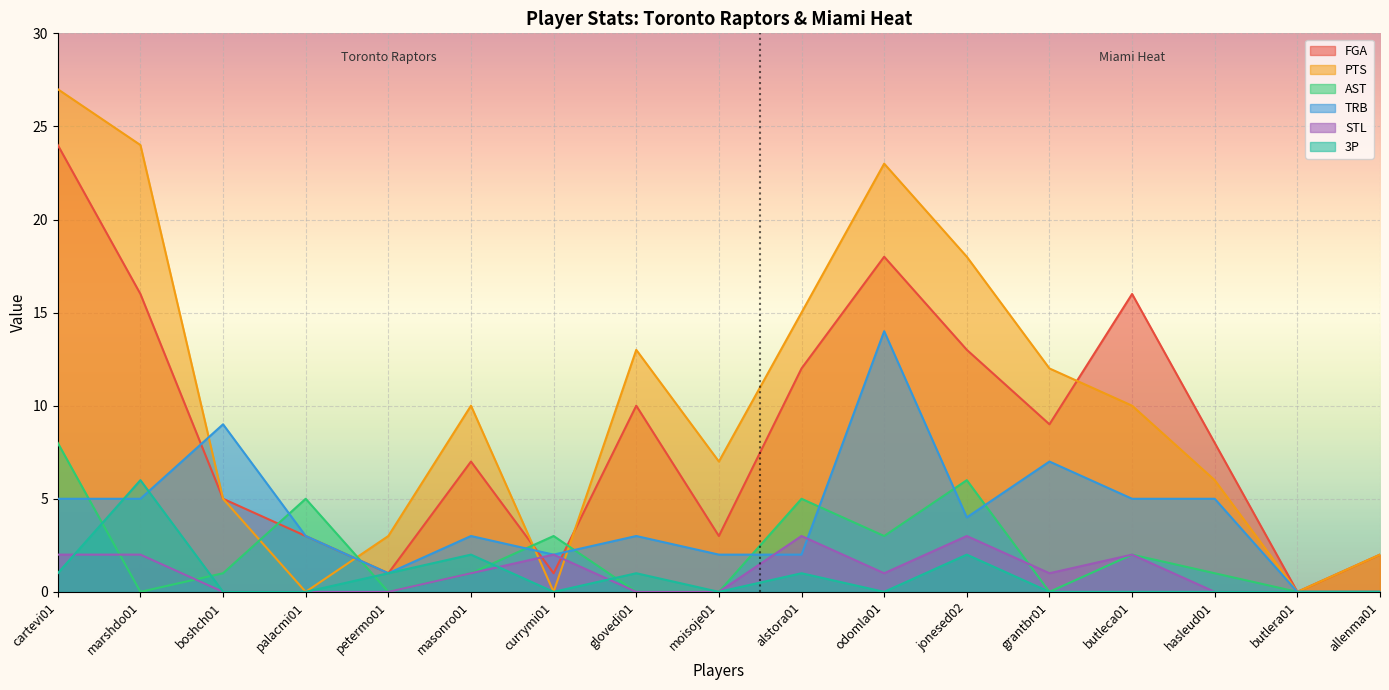

The STL series shows -1 at butlera01. True or false?

False